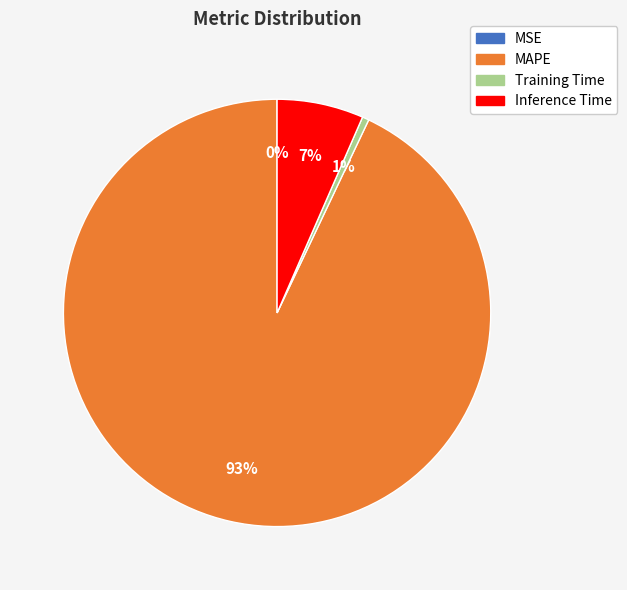

Do Inference Time and Training Time together represent more than half of the pie?

No